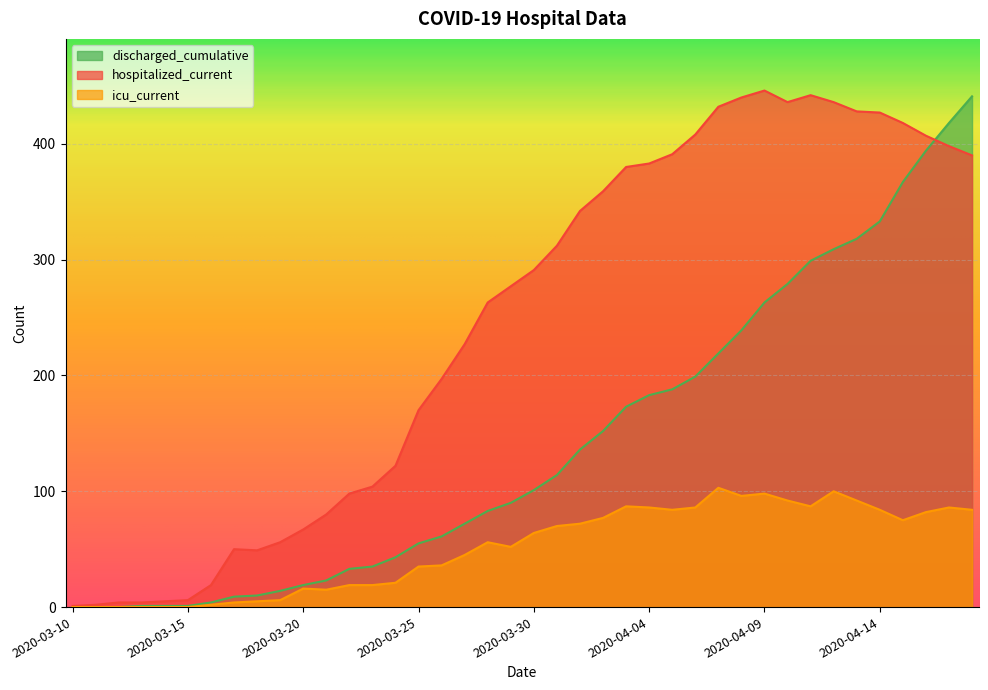

Which series has the widest spread of values?

hospitalized_current